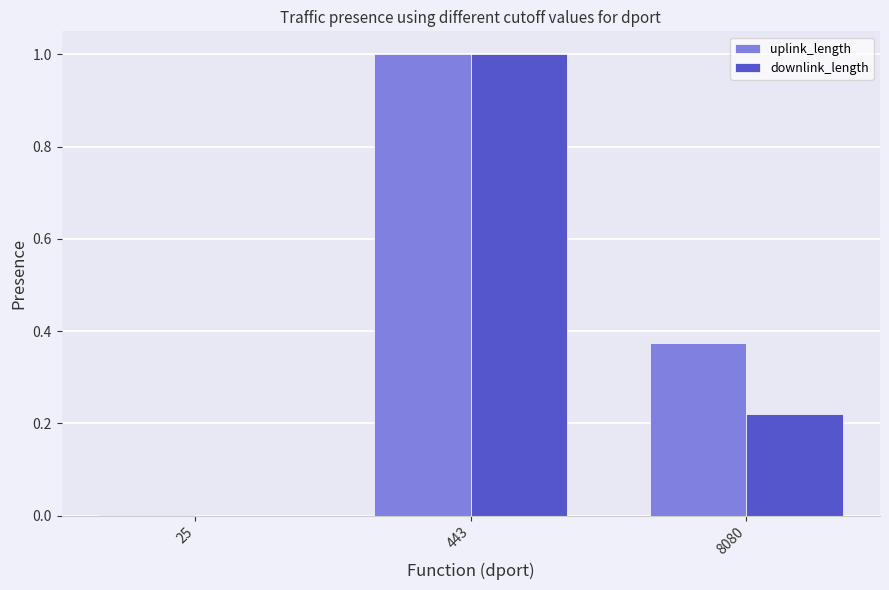

Is it true that downlink_length equals 1.0 at 443?

True